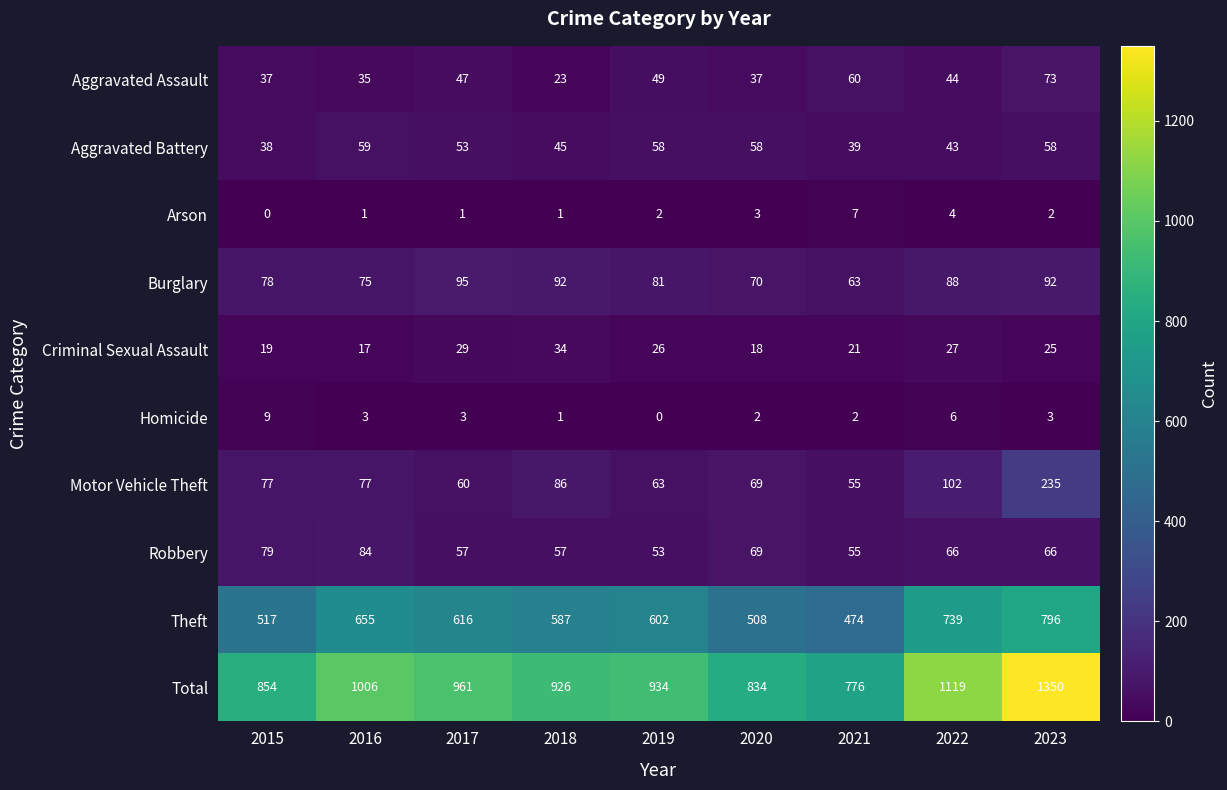

The Total series shows 223 at 2018. True or false?

False